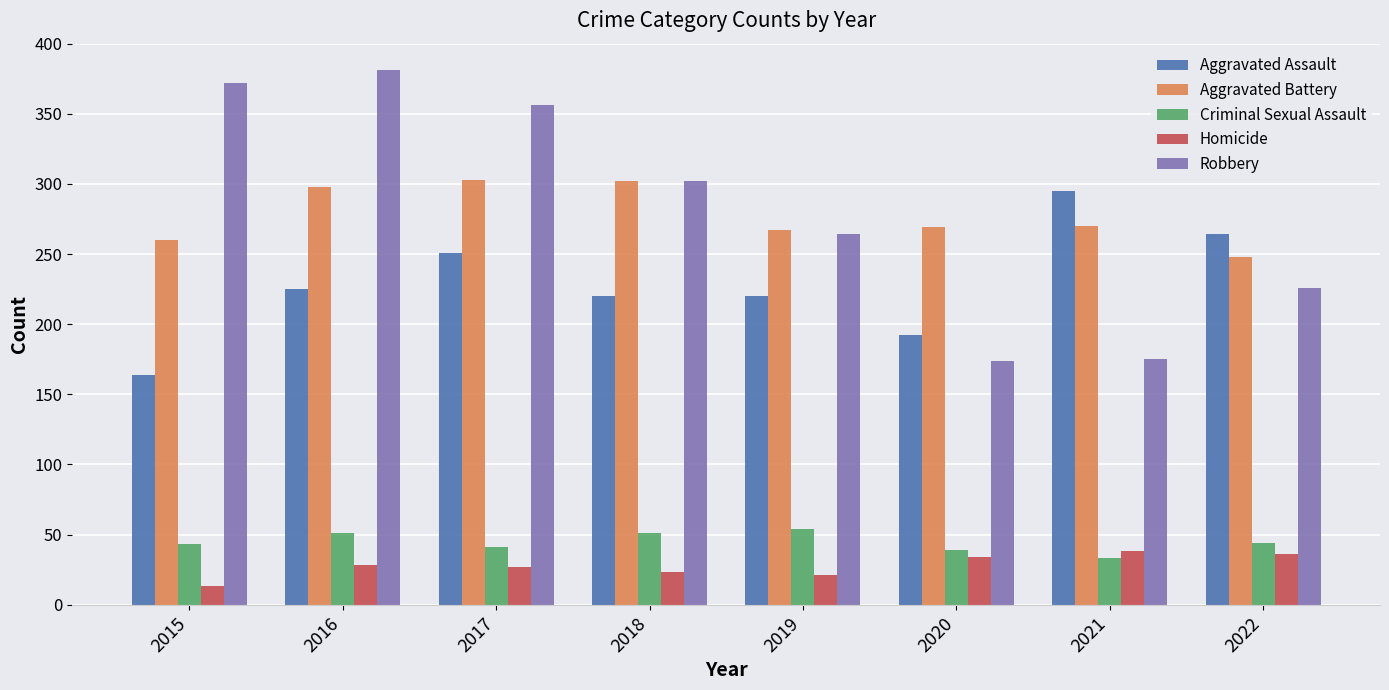

What is the sum of the Aggravated Battery values at 2016 and 2020?

567